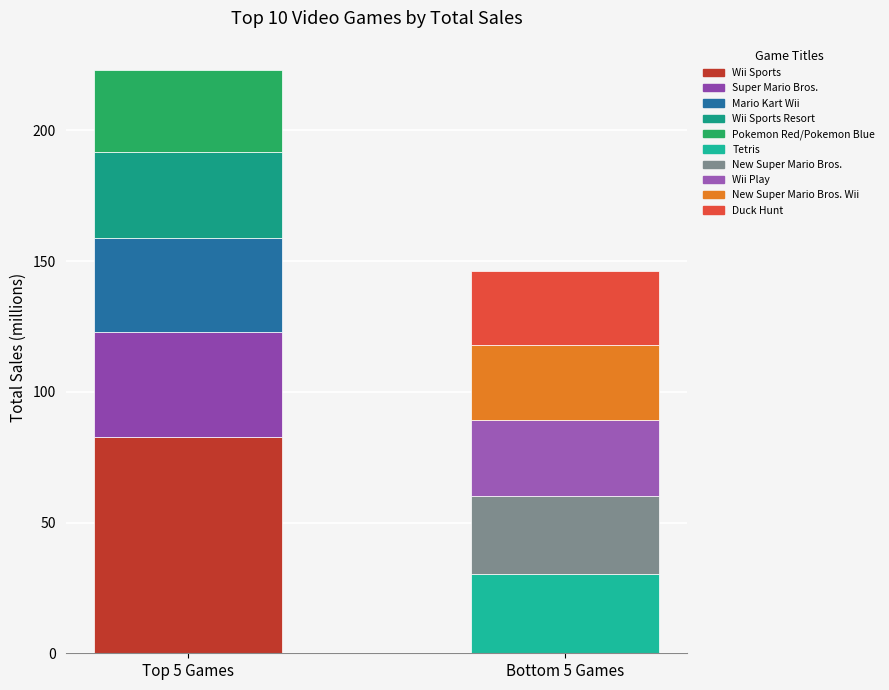

What is the sum of all values?

369.4